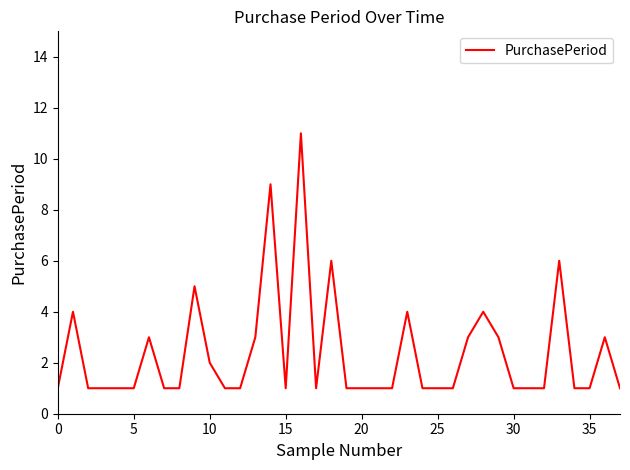

What is the greatest value displayed?

11